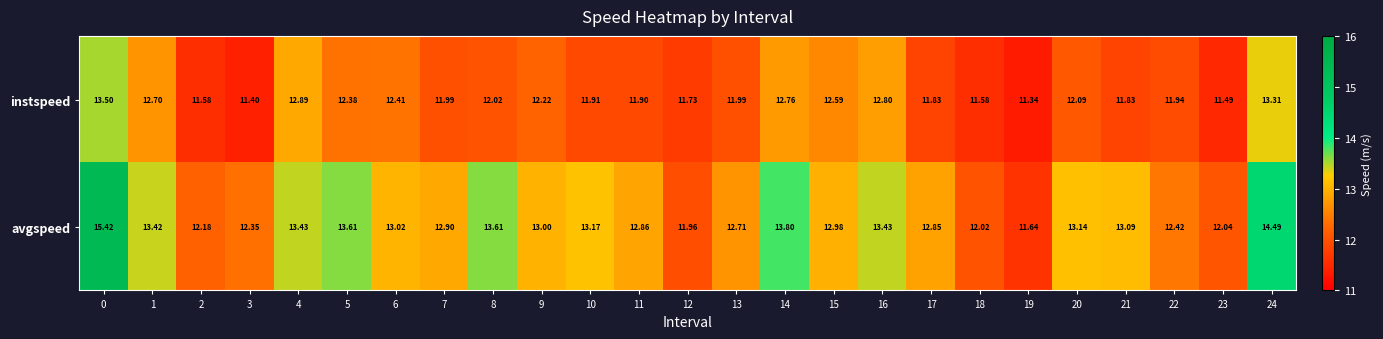

At how many categories does at least one series exceed 14?

2